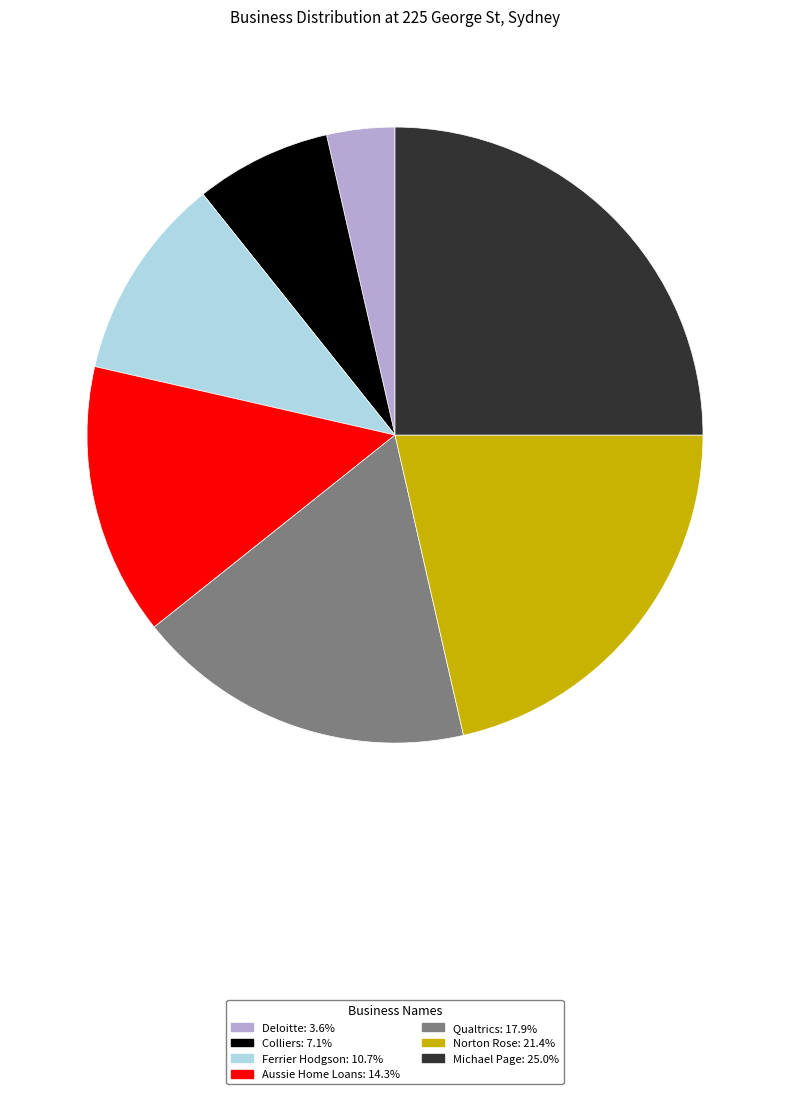

What is the ratio of the value at Qualtrics to the value at Norton Rose?

0.8